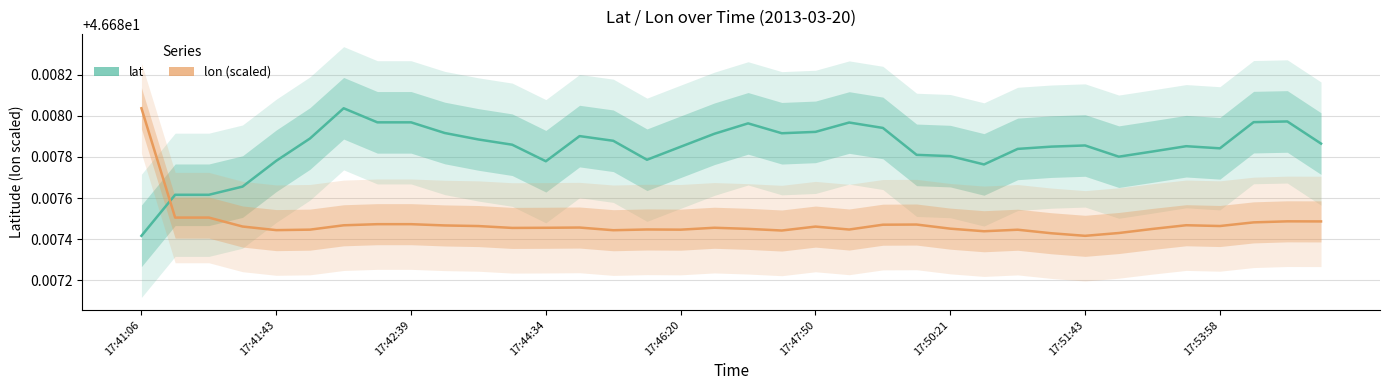

Rank the series by their maximum value, from highest to lowest.

lat, lon (scaled)